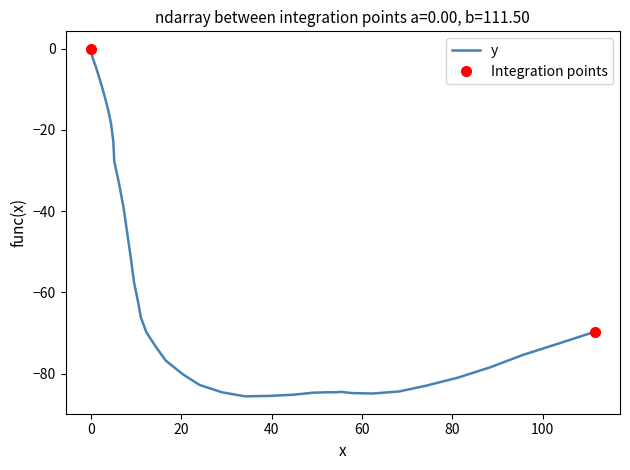

Reading left to right, what are all the values shown in this chart?

0.0=0.0	0.0=0.0	0.2=-0.6	0.4=-2.2	1.2=-4.7	2.1=-7.9	3.0=-11.4	3.8=-14.8	4.5=-18.5	5.0=-22.9	5.2=-27.7	6.3=-33.4	7.3=-39.4	8.1=-45.6	8.9=-51.8	9.6=-57.6	10.5=-62.5	11.1=-66.2	12.3=-69.8	14.4=-73.4	16.6=-76.8	20.4=-80.2	24.1=-82.8	29.0=-84.6	34.2=-85.6	39.4=-85.5	44.8=-85.2	49.2=-84.7	52.1=-84.6	54.2=-84.6	55.4=-84.5	57.8=-84.8	62.4=-84.9	68.2=-84.4	74.1=-83.0	81.2=-81.0	88.5=-78.4	95.6=-75.4	103.5=-72.6	111.5=-69.7